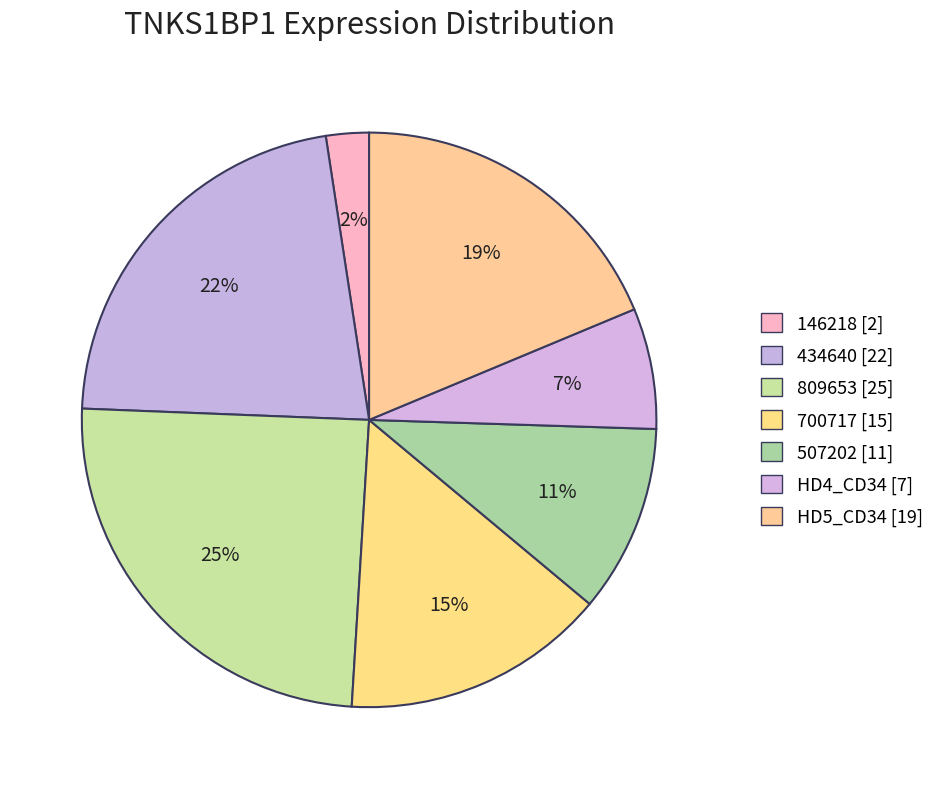

Combined, what portion of the pie is 146218 and 700717?

17.3%